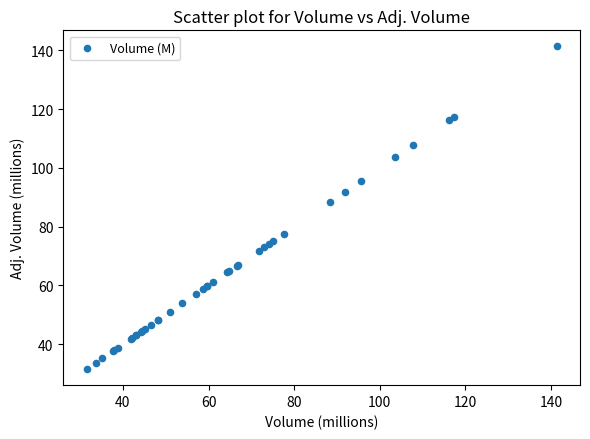

What Y value in the scatter plot is closest to 86?

88.3